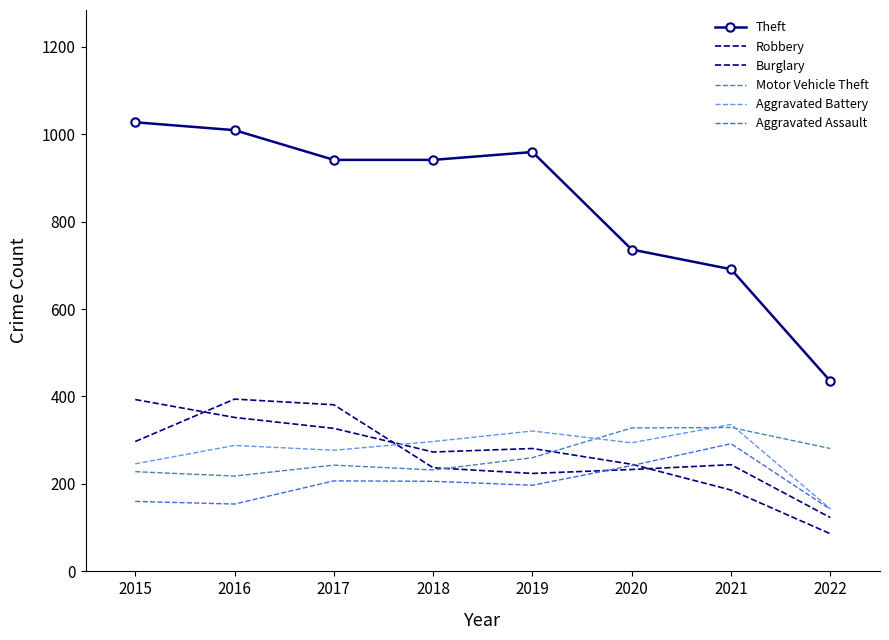

What is the spread (max minus min) of values at 2016?

855